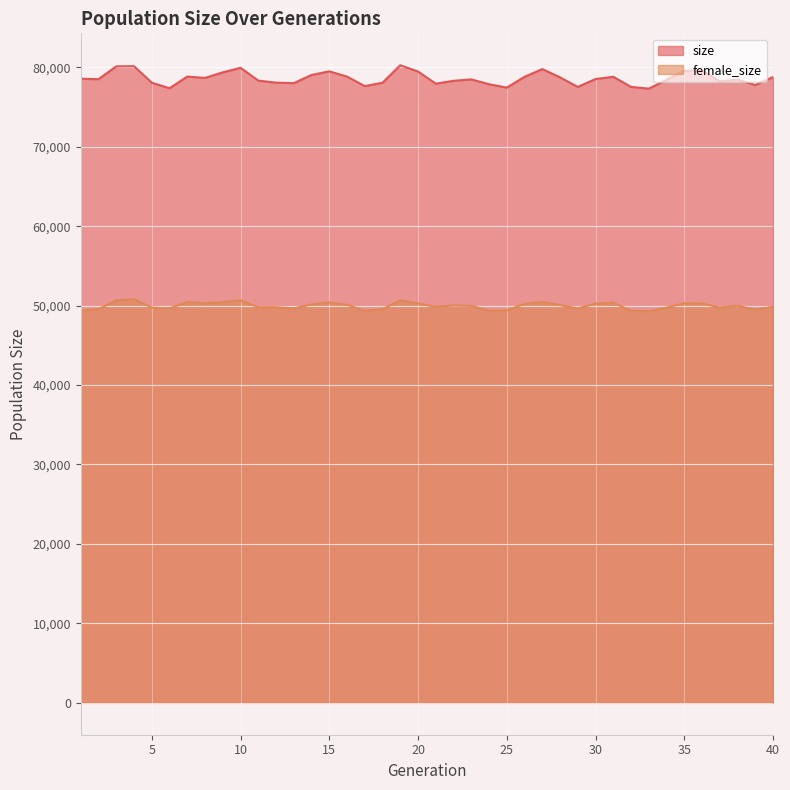

Reading left to right, what are all the values shown in this chart?

size: 1=78555	2=78497	3=80111	4=80133	5=78056	6=77354	7=78827	8=78655	9=79363	10=79932	11=78319	12=78061	13=77997	14=79031	15=79486	16=78825	17=77627	18=78051	19=80256	20=79465	21=77934	22=78292	23=78473	24=77865	25=77439	26=78788	27=79771	28=78729	29=77523	30=78516	31=78799	32=77528	33=77308	34=78398	35=79552	36=79603	37=78219	38=78441	39=77758	40=78768
female_size: 1=49385	2=49552	3=50673	4=50787	5=49759	6=49640	7=50456	8=50279	9=50440	10=50671	11=49800	12=49802	13=49652	14=50142	15=50391	16=50095	17=49358	18=49545	19=50669	20=50280	21=49843	22=50007	23=49961	24=49386	25=49389	26=50211	27=50469	28=50067	29=49645	30=50247	31=50362	32=49366	33=49281	34=49734	35=50304	36=50272	37=49763	38=49988	39=49480	40=49864